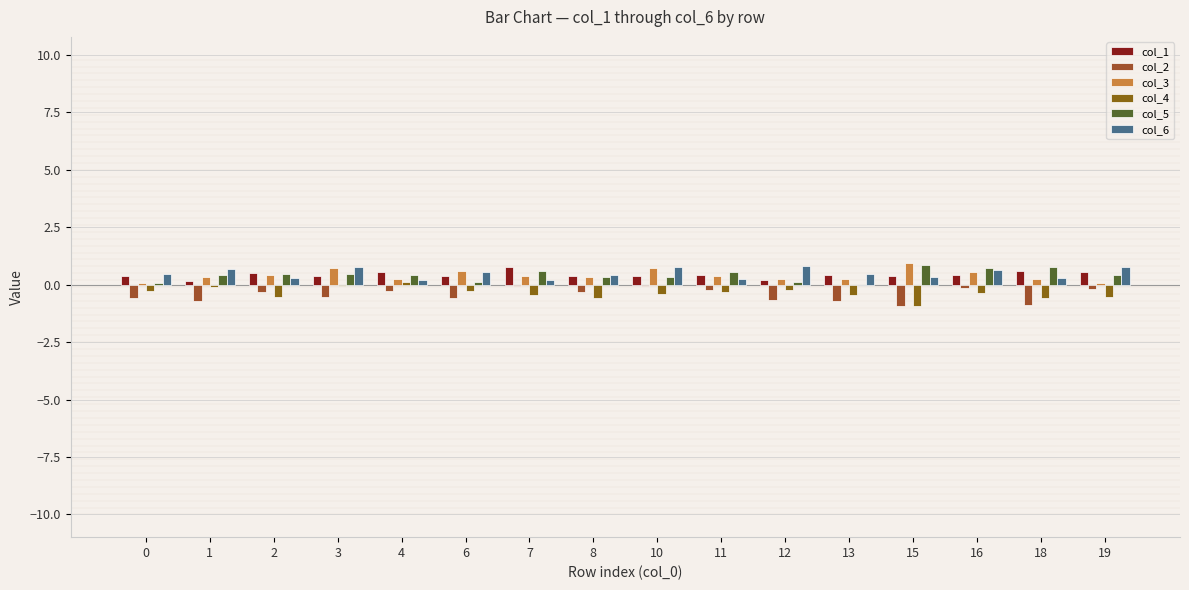

At how many categories does at least one series exceed 0?

16